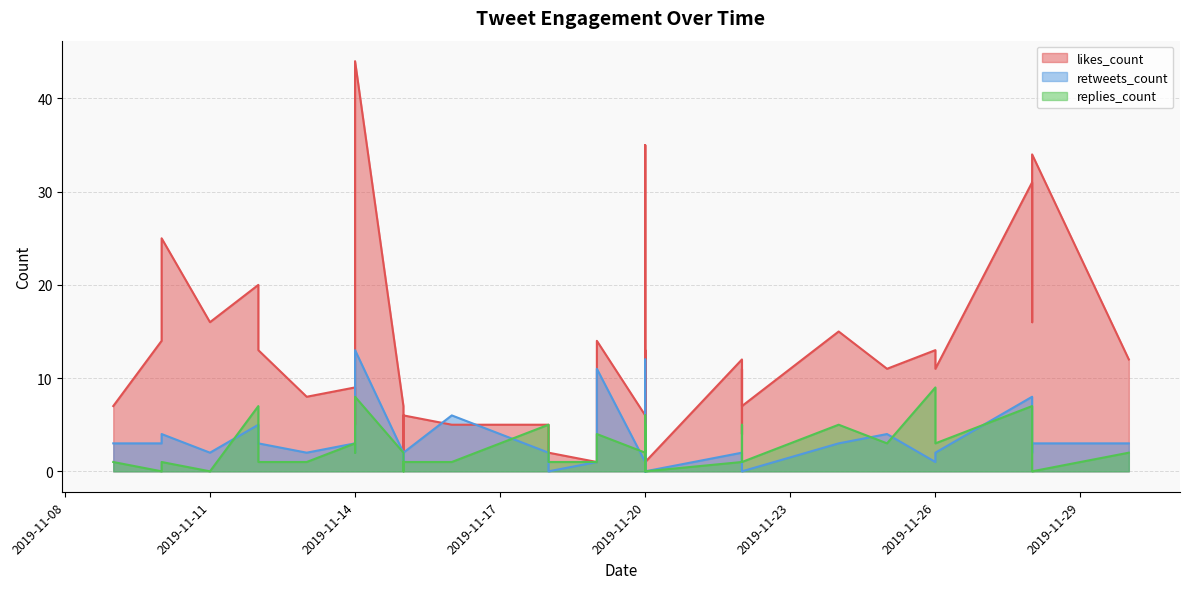

What is the sum of the replies_count values at 2019-11-10 and 2019-11-24?

5